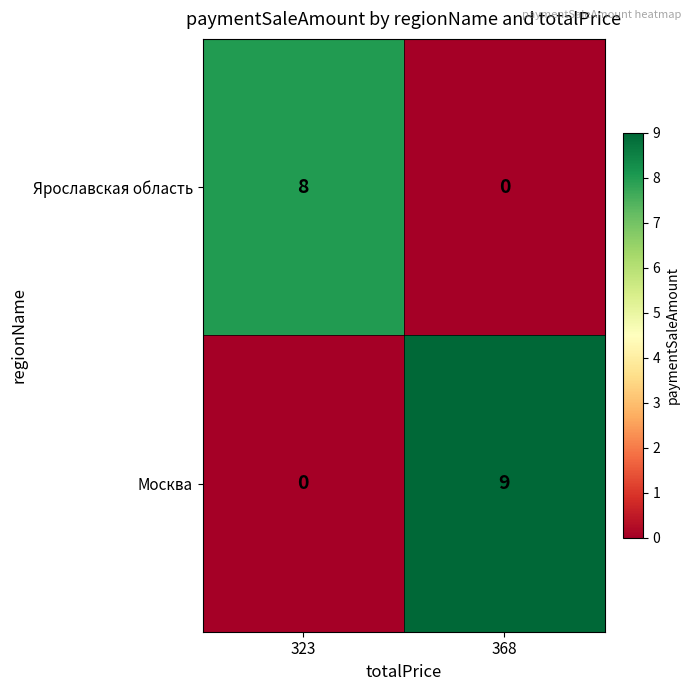

Which series has the largest total across all categories?

Москва